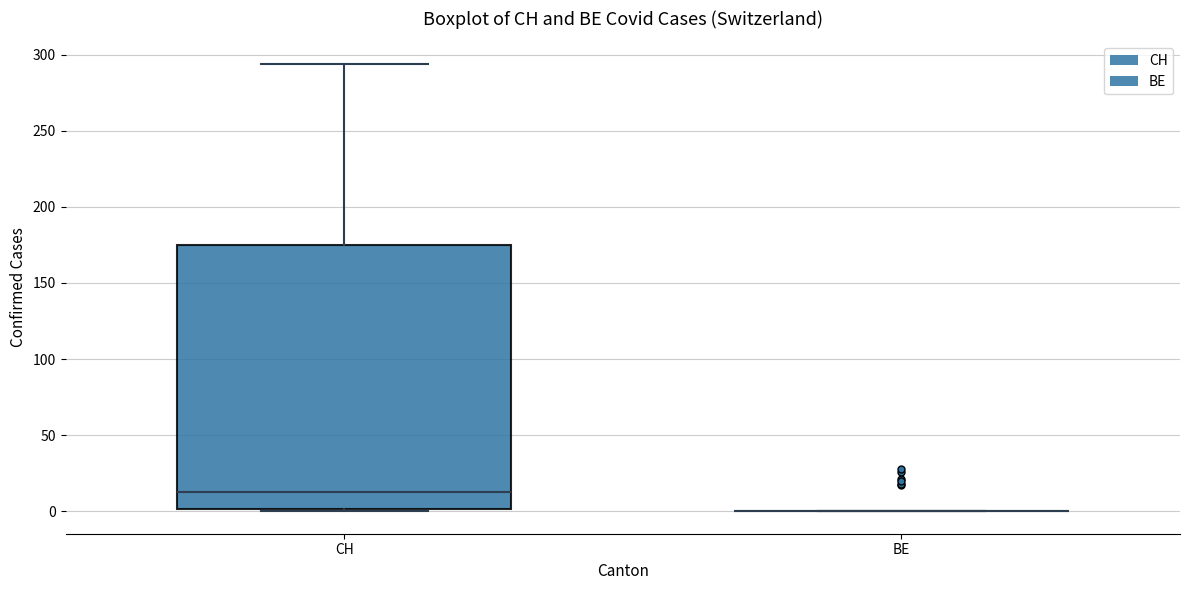

Reading left to right, read every box against the y-axis: the position of its median line, the range the box covers, and the ends of its whiskers. The values are not printed on the chart, so give them approximately, as read against the axis.

CH: median 15, box 0 to 175, whiskers 0 to 295
BE: box collapsed to a line at 0, whiskers 0 to 0